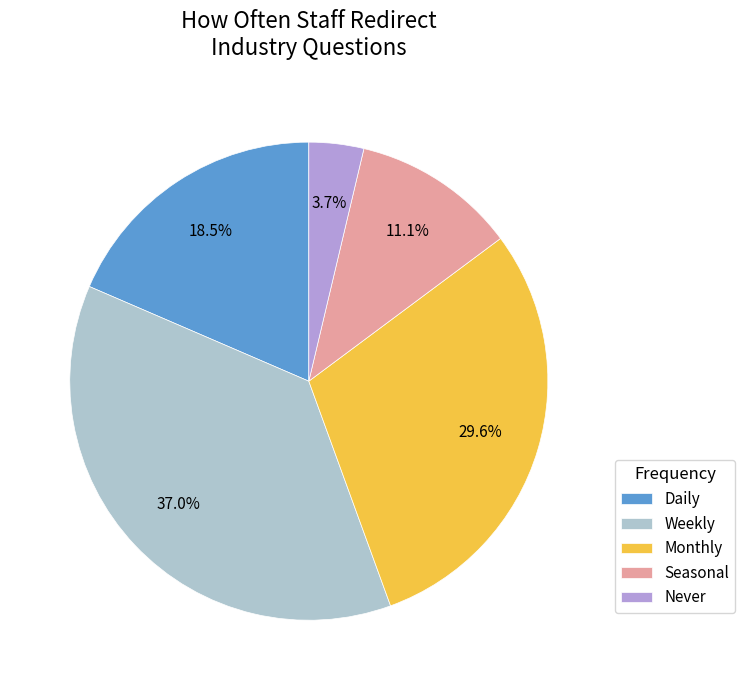

The Monthly slice represents 40% of the pie. True or false?

False